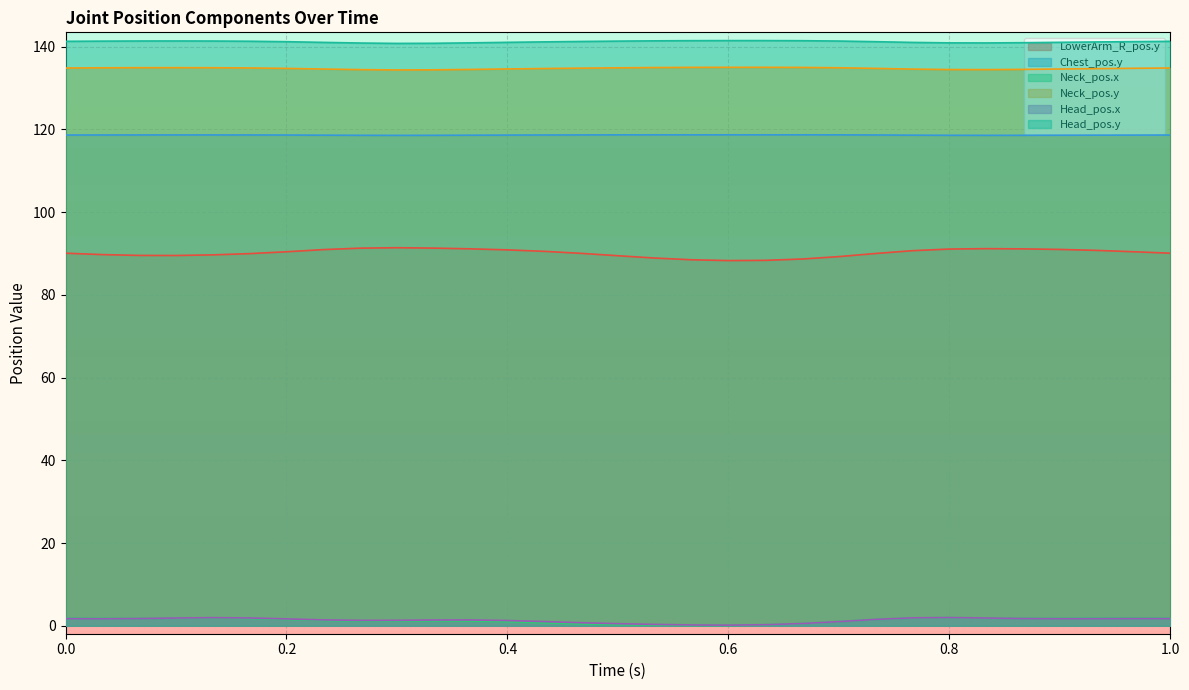

Which series has the largest total across all categories?

Head_pos.y